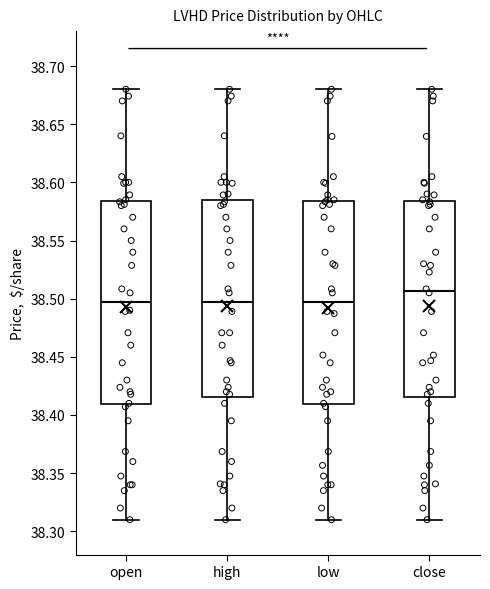

Reading left to right, transcribe this box plot: for each box, give where its median line is, the range the box spans, and where its two whiskers end, as read against the y-axis. The values are not printed on the chart, so give them approximately, as read against the axis.

open: median 38.500, box 38.410 to 38.585, whiskers 38.310 to 38.680
high: median 38.495, box 38.415 to 38.585, whiskers 38.310 to 38.680
low: median 38.495, box 38.410 to 38.585, whiskers 38.310 to 38.680
close: median 38.505, box 38.415 to 38.585, whiskers 38.310 to 38.680